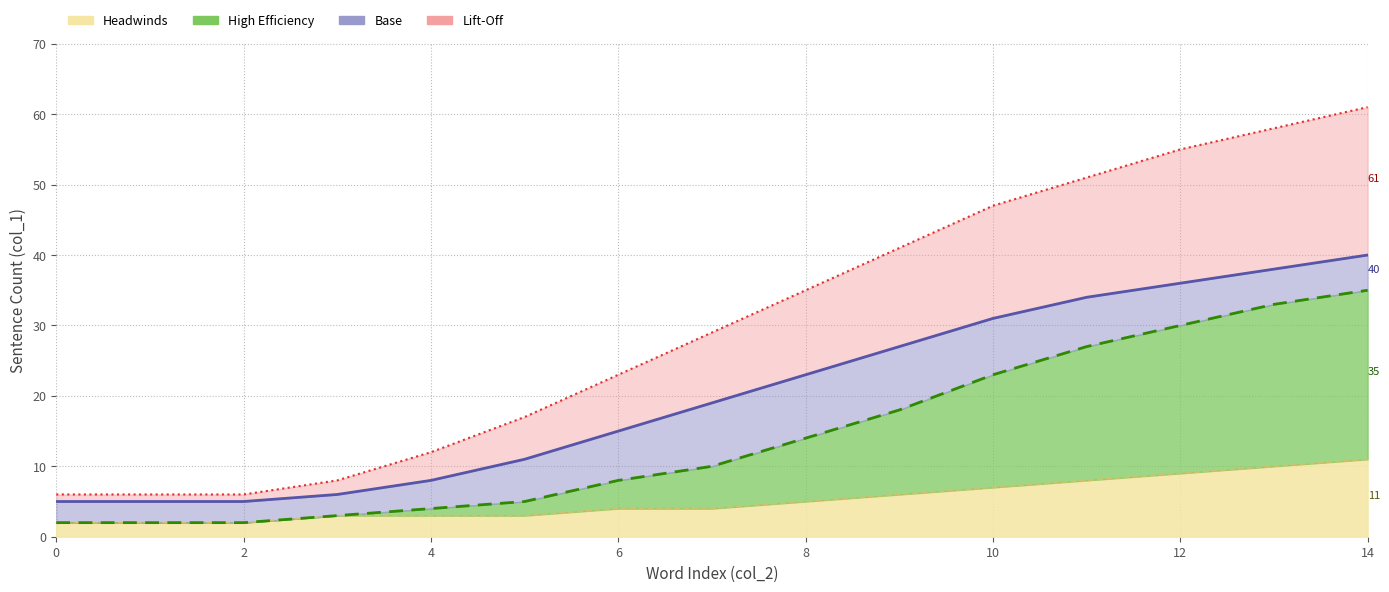

Where does the High Efficiency series first go above 10?

8